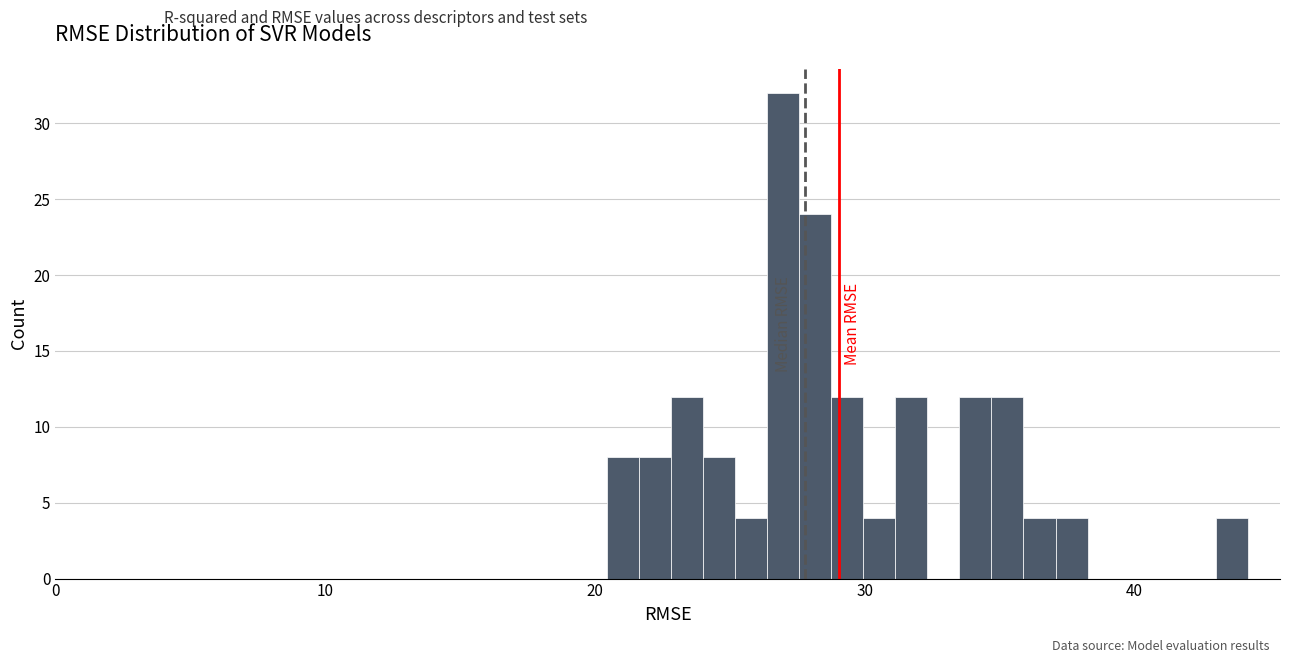

Read against the x-axis, roughly where is the centre of the tallest bar?

27